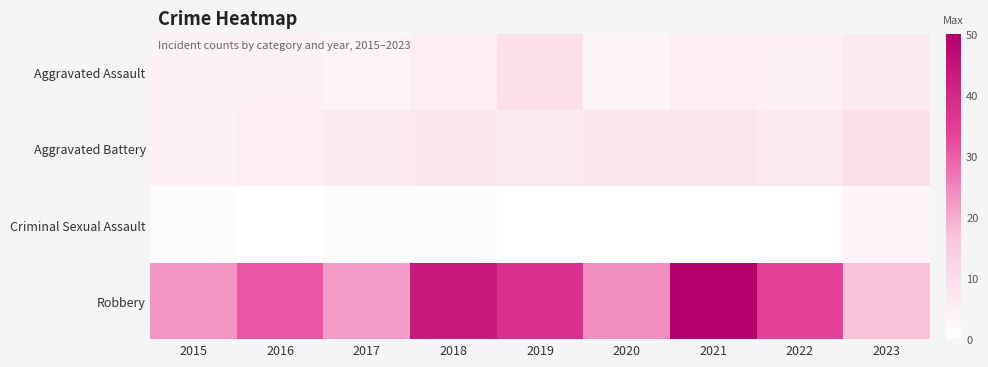

Reading left to right, extract all data points from this chart.

Aggravated Assault: 2015=4	2016=4	2017=3	2018=5	2019=9	2020=3	2021=5	2022=4	2023=6
Aggravated Battery: 2015=4	2016=5	2017=6	2018=7	2019=6	2020=7	2021=8	2022=6	2023=9
Criminal Sexual Assault: 2015=1	2016=0	2017=1	2018=1	2019=0	2020=0	2021=0	2022=0	2023=3
Robbery: 2015=23	2016=31	2017=22	2018=44	2019=38	2020=24	2021=50	2022=34	2023=17